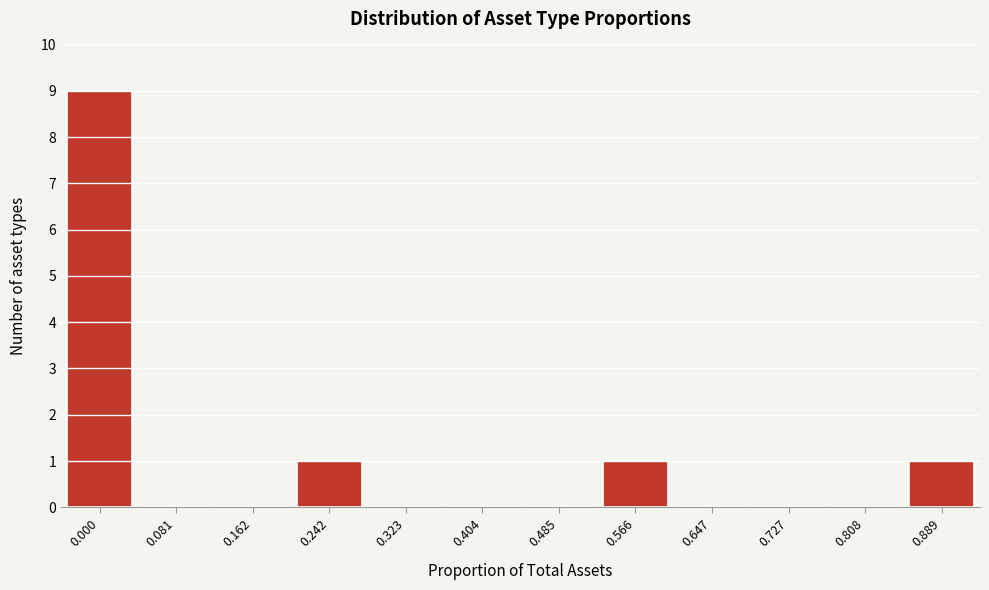

Reading left to right, what are all the values shown in this chart?

0.000=9	0.081=0	0.162=0	0.242=1	0.323=0	0.404=0	0.485=0	0.566=1	0.647=0	0.727=0	0.808=0	0.889=1